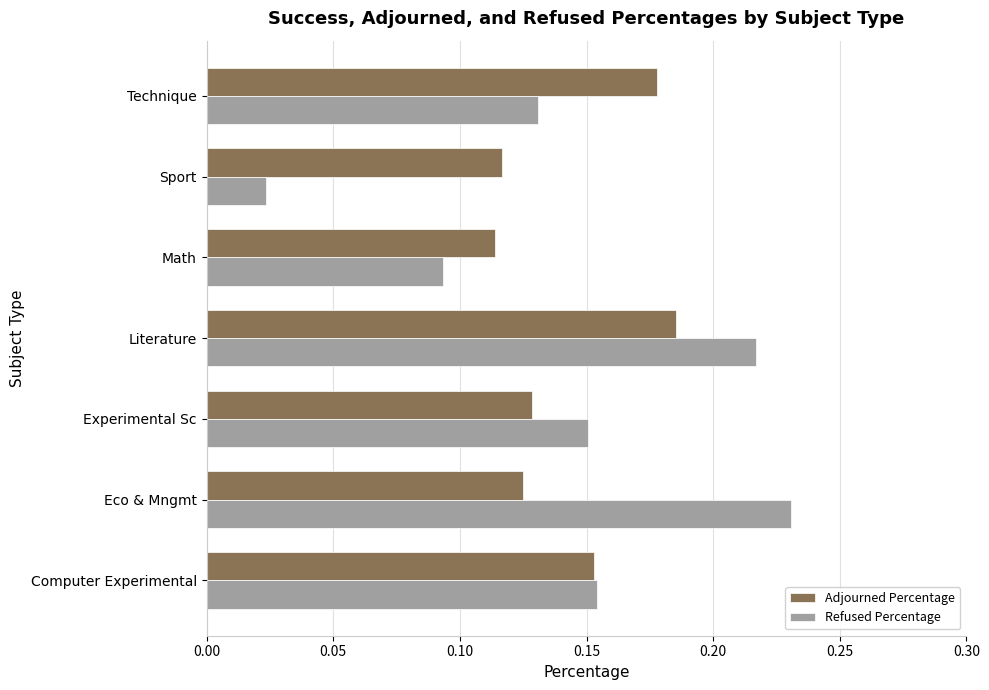

True or false: Adjourned Percentage has a value of 0.3 at Literature.

False